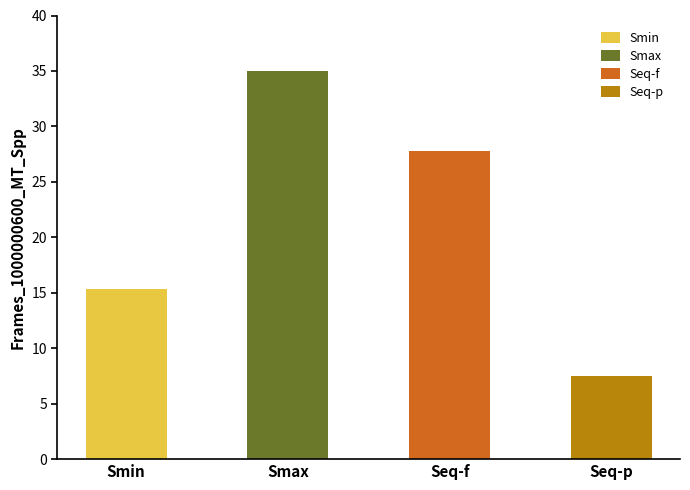

What is the greatest value displayed?

35.0